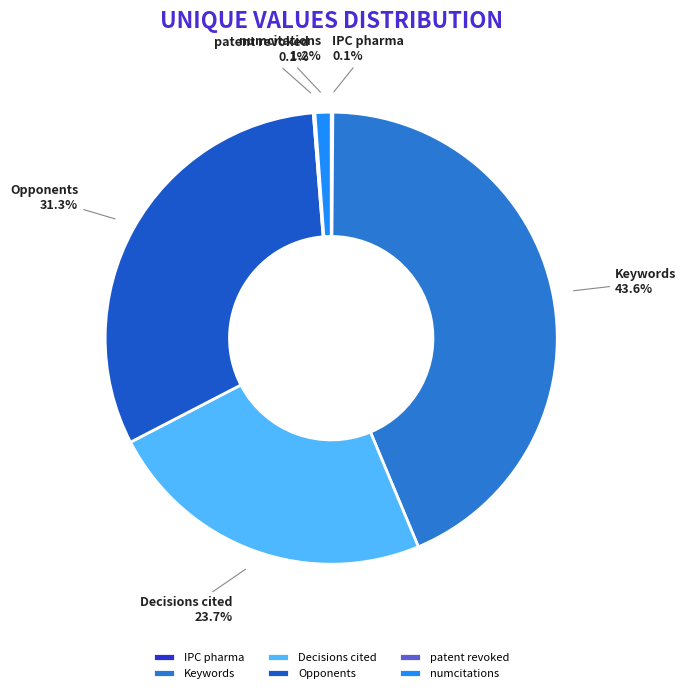

To the nearest percent, what is the difference between the Decisions cited and numcitations slice percentages?

23%